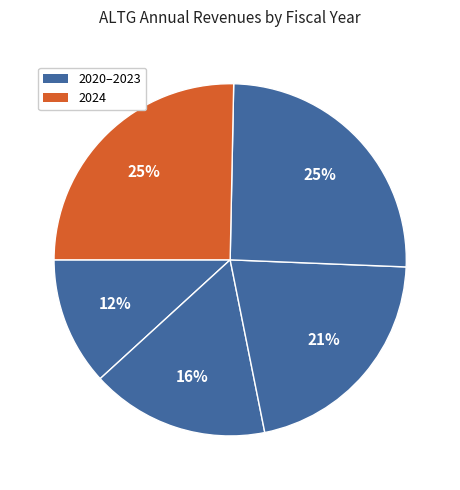

Count the number of slices in the pie.

5